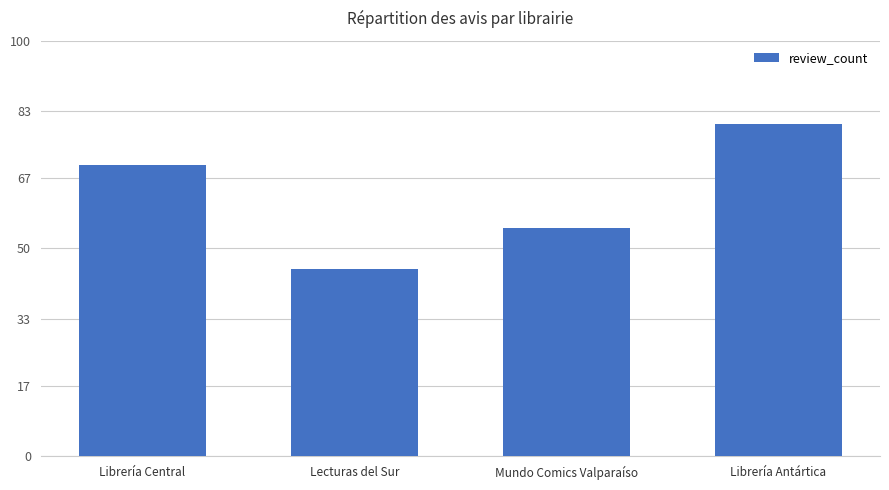

What is the sum of all values?

250